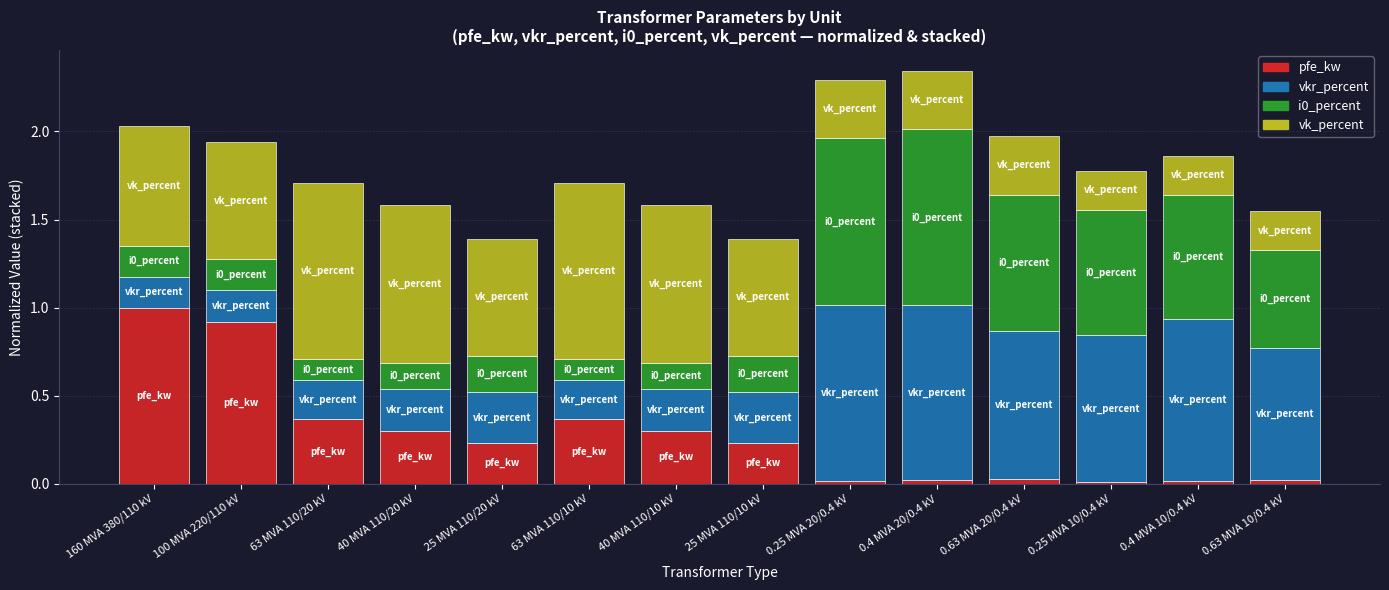

What is the highest value of the pfe_kw series?

1.0